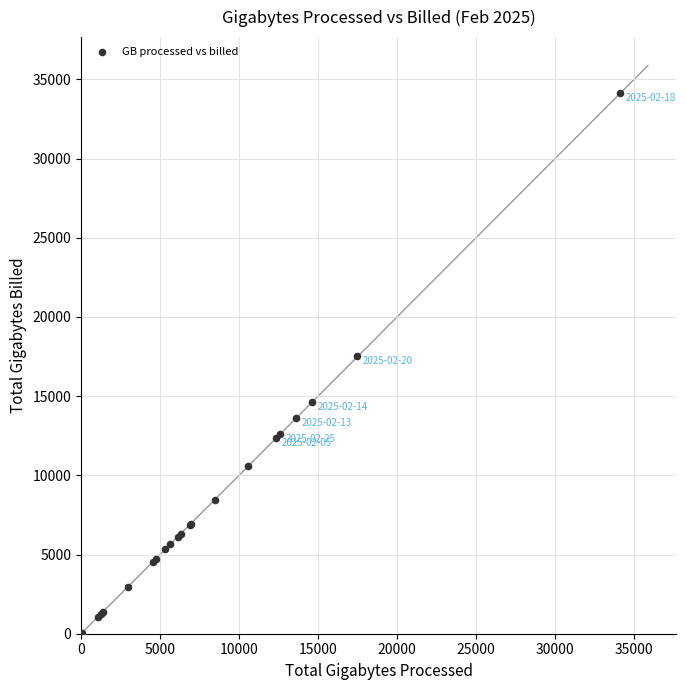

What Y value in the scatter plot is closest to 17083?

17510.6